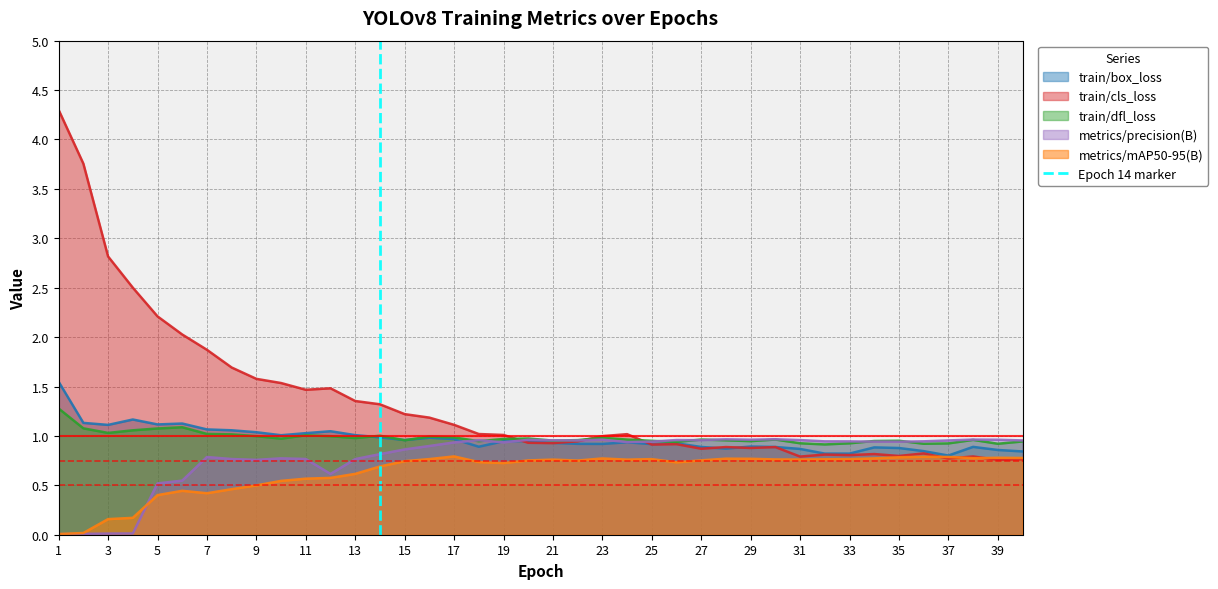

The value of metrics/mAP50-95(B) at 7 is 0.4. True or false?

True